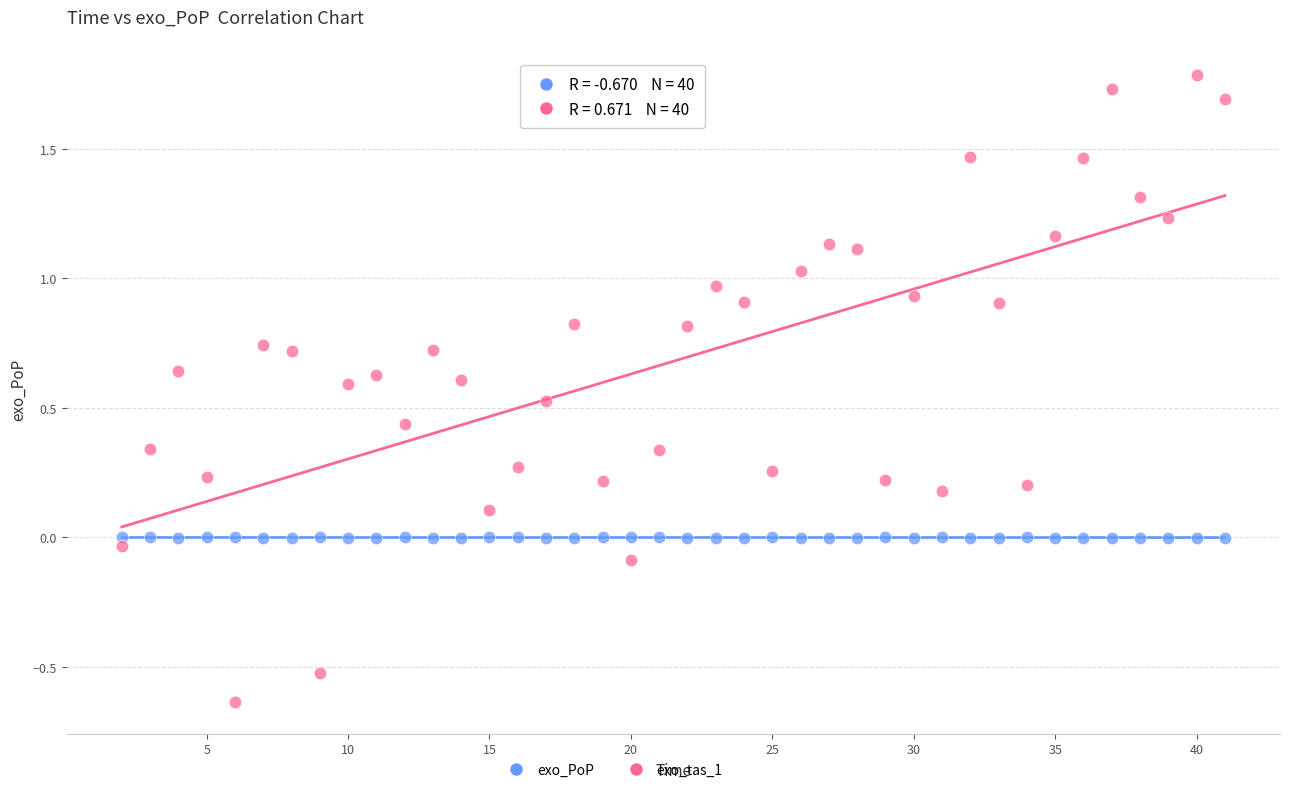

Which series contains the highest Y value?

exo_tas_1